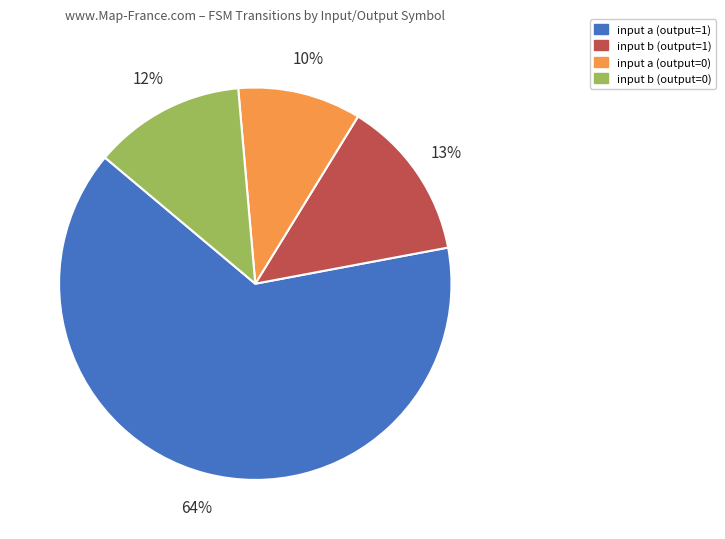

What is the smallest slice in the pie chart?

input a (output=0)